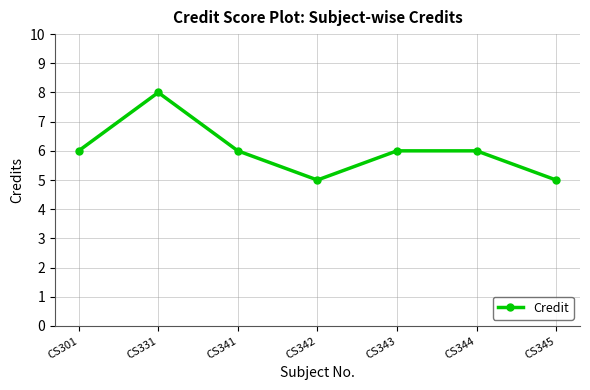

What is the minimum value shown in the chart?

5